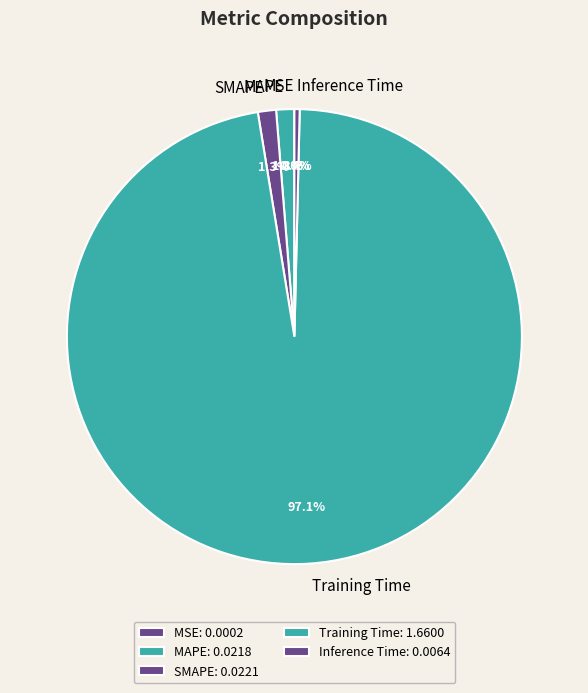

Between MAPE and Training Time, which is larger?

Training Time